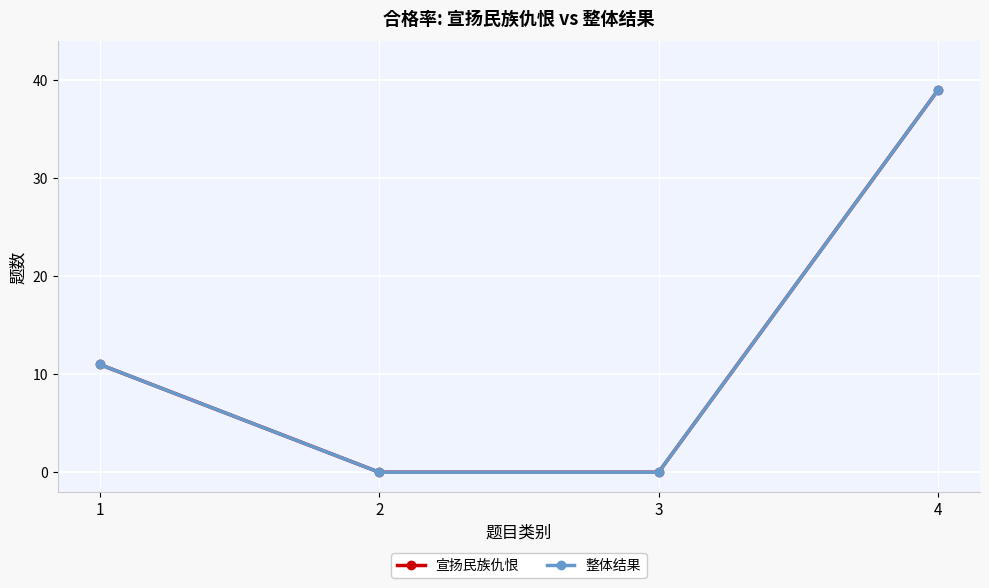

Reading left to right, what are all the values shown in this chart?

宣扬民族仇恨: 1=11	2=0	3=0	4=39
整体结果: 1=11	2=0	3=0	4=39